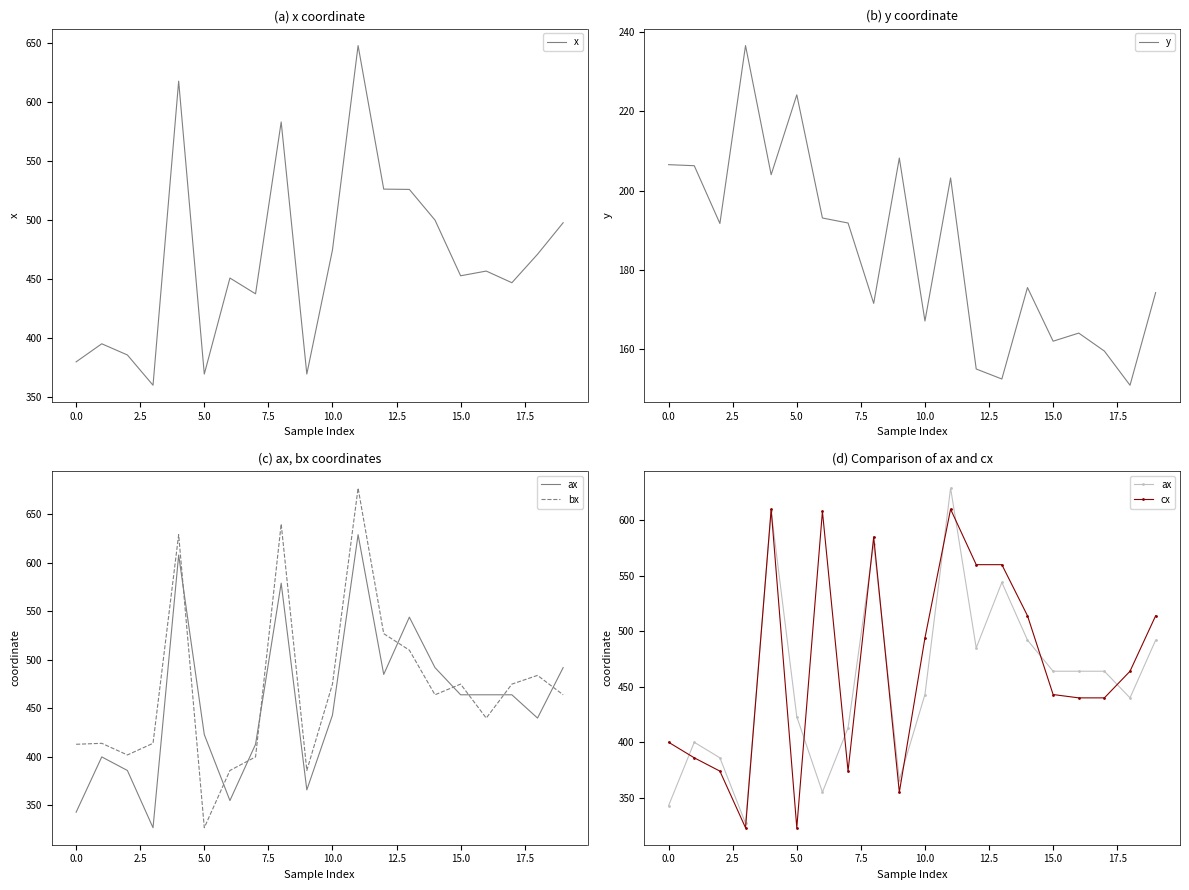

True or false: ax and y intersect in this chart.

False